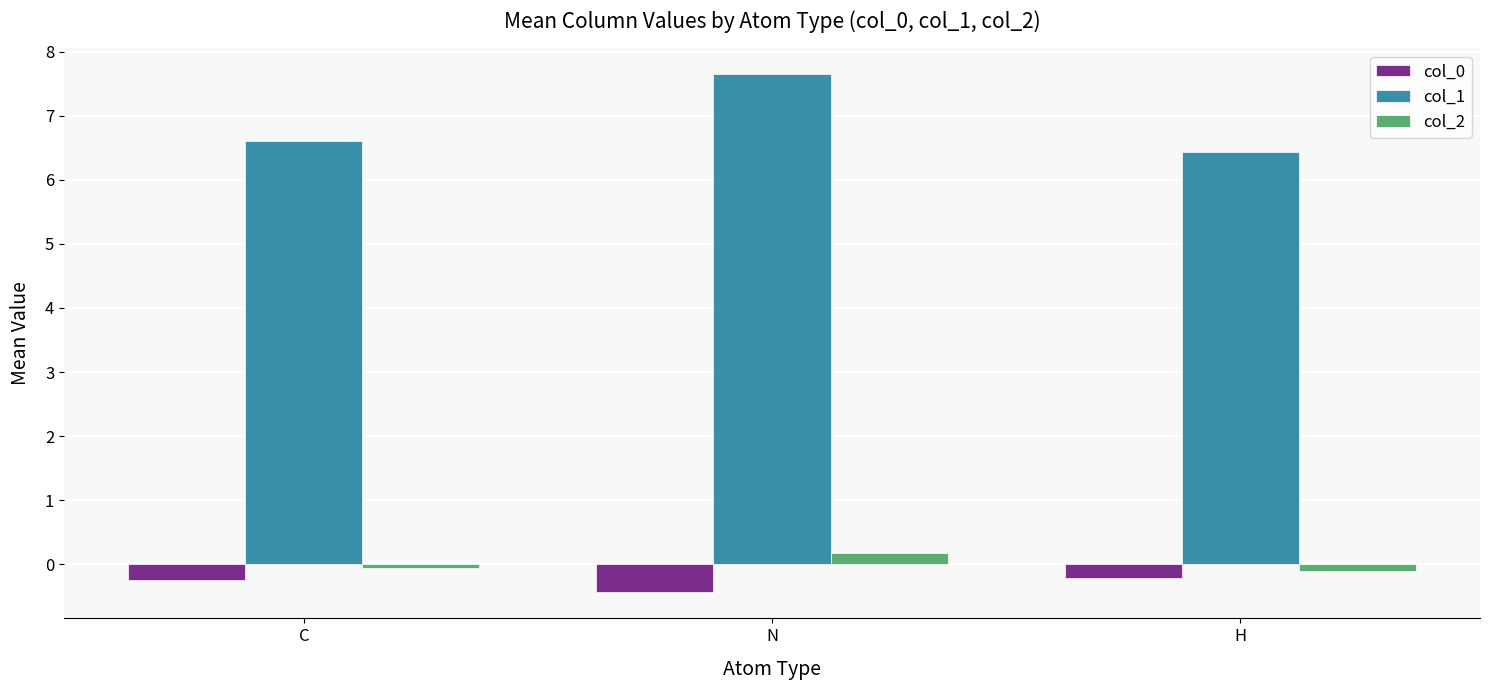

What is the value of the col_0 bar at the 3rd from the left?

-0.2